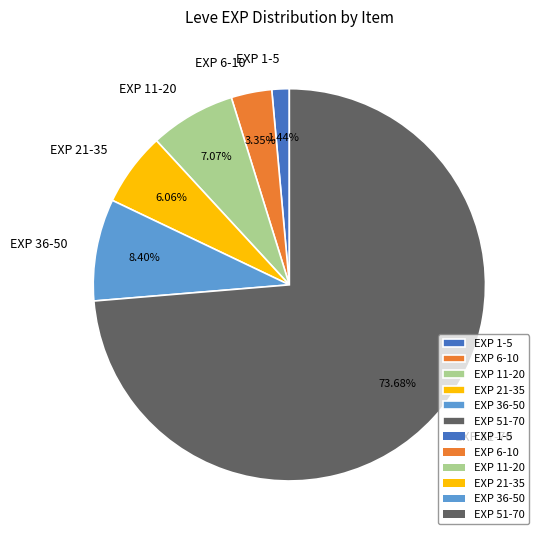

How many slices are in this pie chart?

6